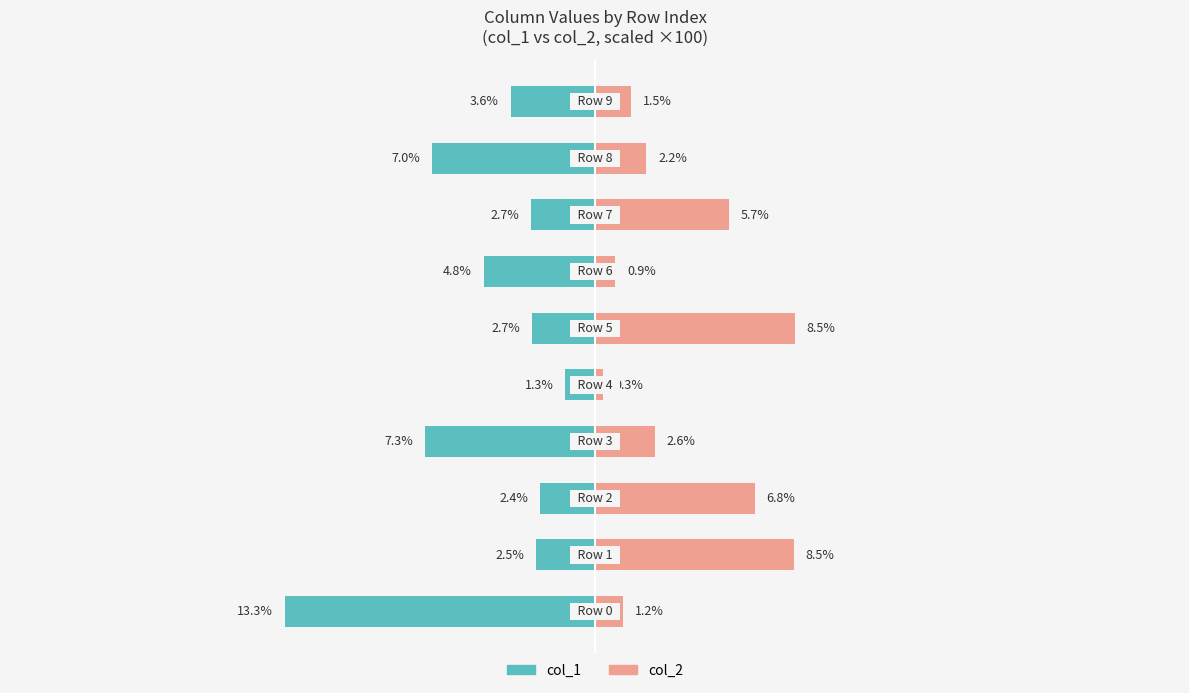

Between 7 and 8, which series saw the biggest shift?

col_1